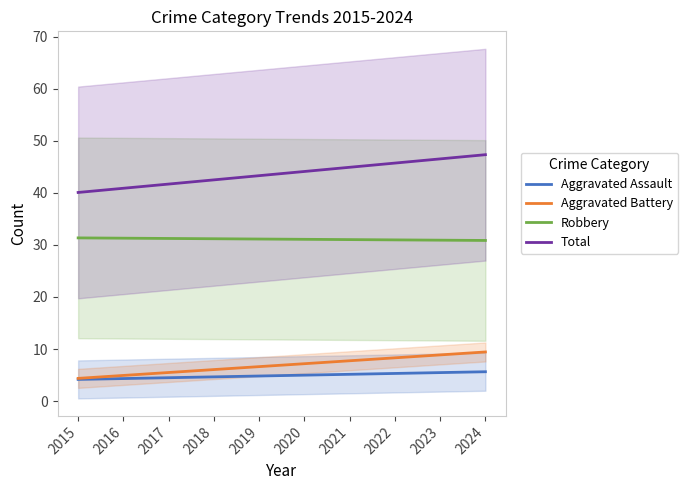

At which category is the sum across all series the highest?

2024